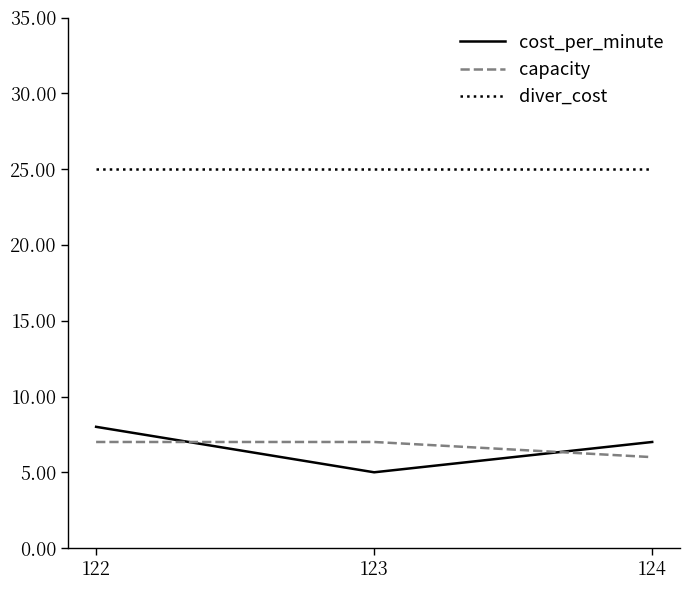

Reading right to left, transcribe all the data shown in this chart.

cost_per_minute: 7	5	8
capacity: 6	7	7
diver_cost: 25	25	25